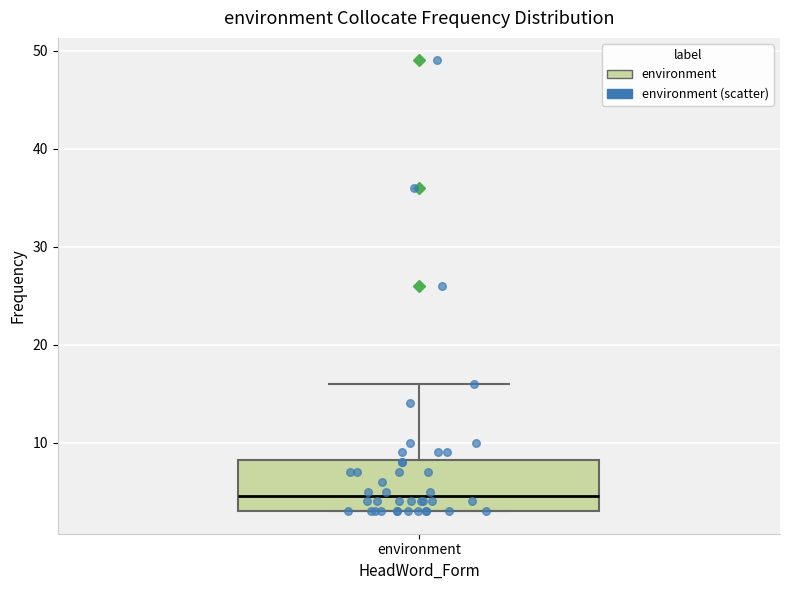

Transcribe this box plot: give where the median line is, the range the box spans, and where the two whiskers end, as read against the y-axis. The values are not printed on the chart, so give them approximately, as read against the axis.

median 5, box 3 to 8, whiskers 3 to 16